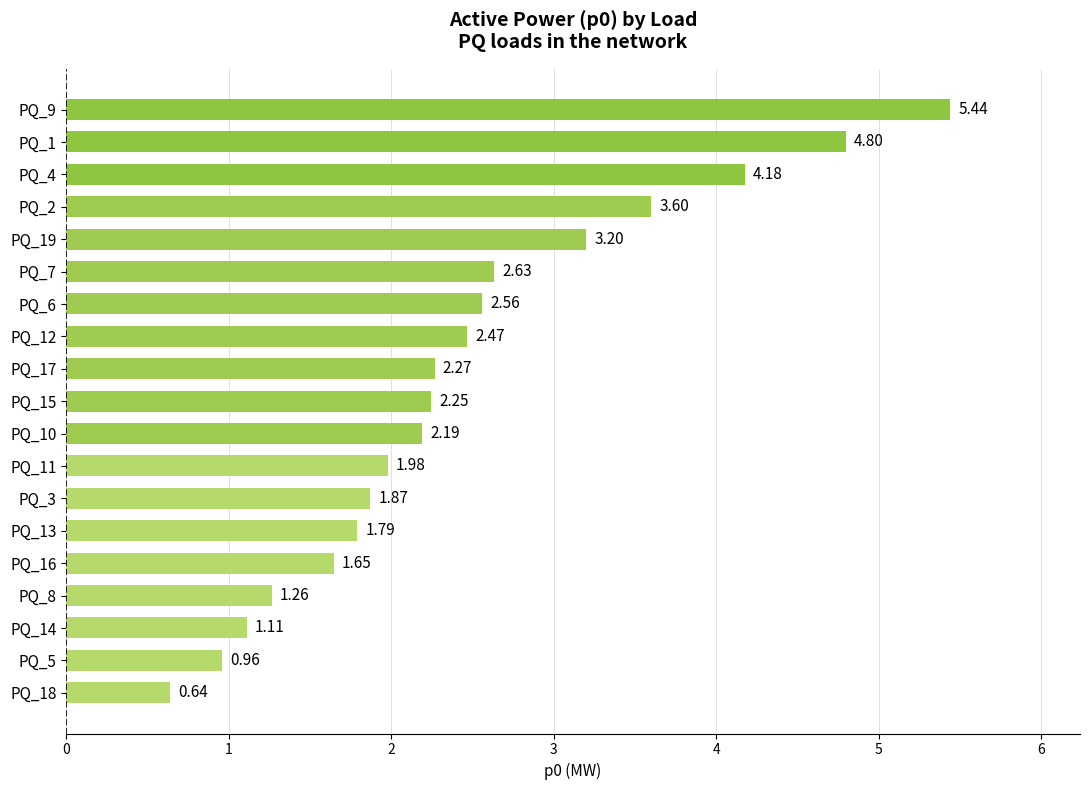

How many data points does each series have?

19